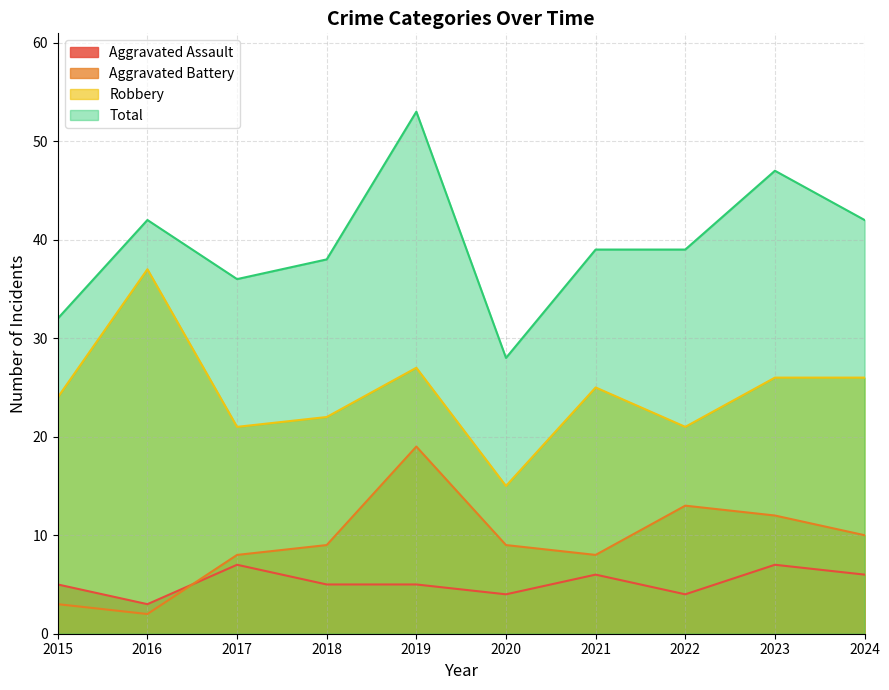

How many lines are shown in the chart?

4